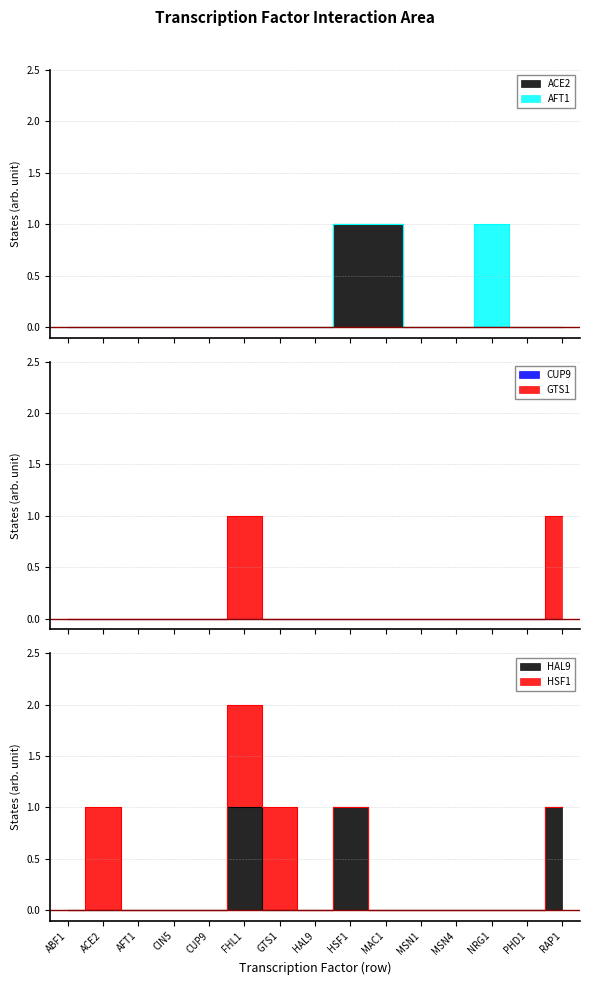

Rank the series at MSN1 from lowest to highest value.

ACE2, GTS1, HAL9